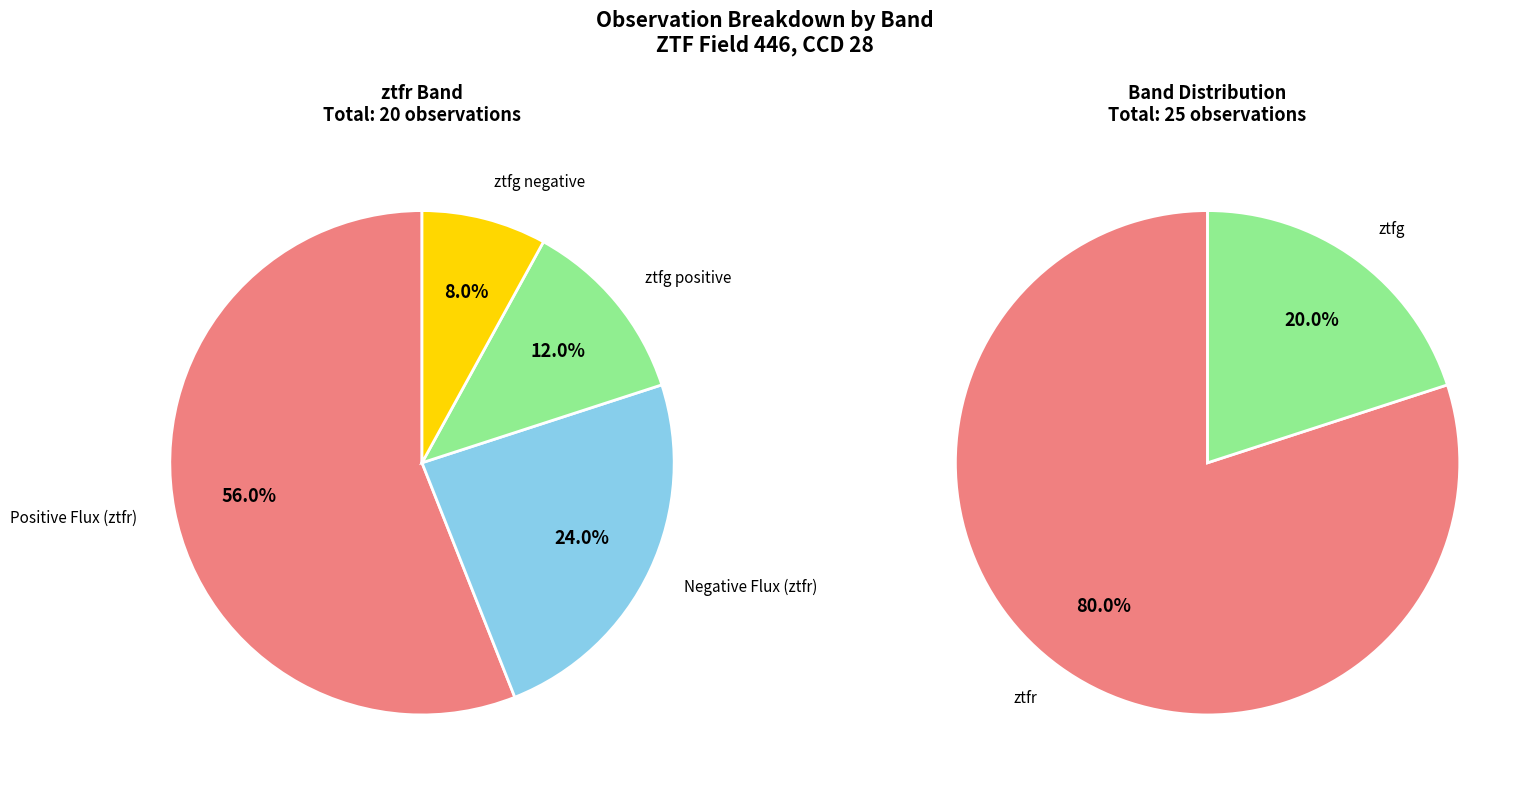

How many segments does this pie chart have?

2